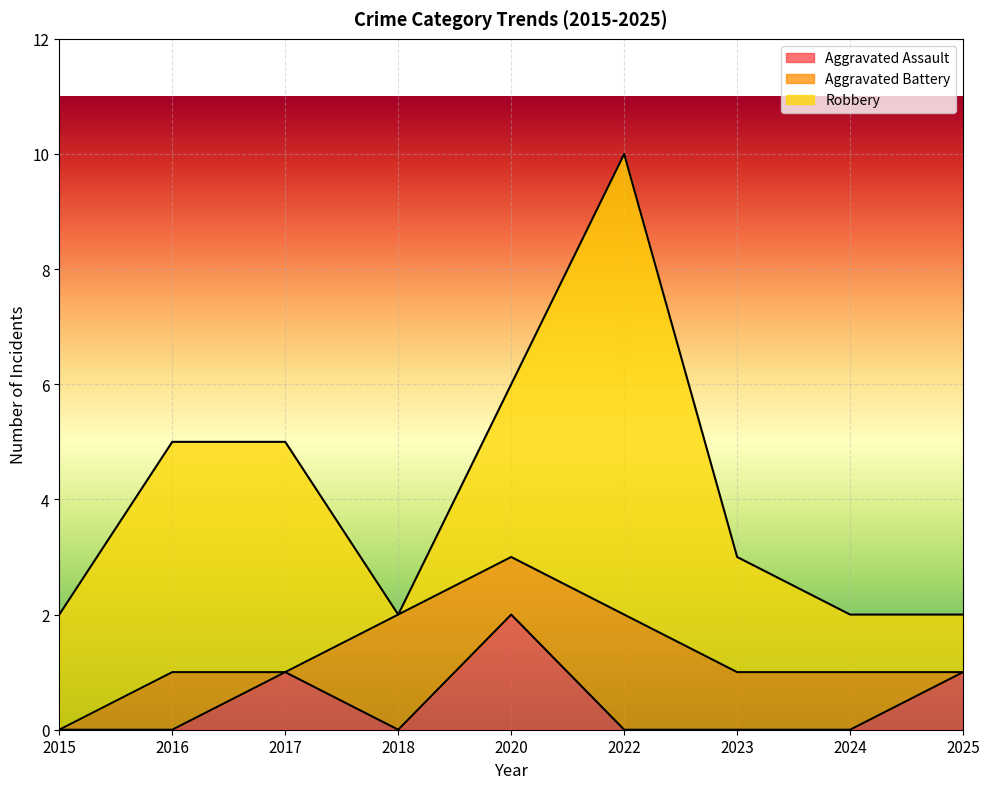

Reading left to right, transcribe all the data shown in this chart.

Aggravated Assault: 0	0	1	0	2	0	0	0	1
Total: 2	5	5	2	6	10	3	2	2